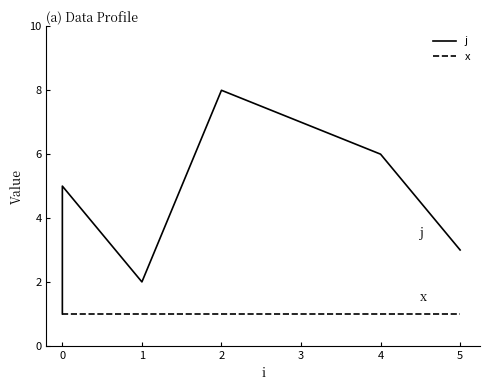

List the series in order of their overall mean, highest first.

j, x